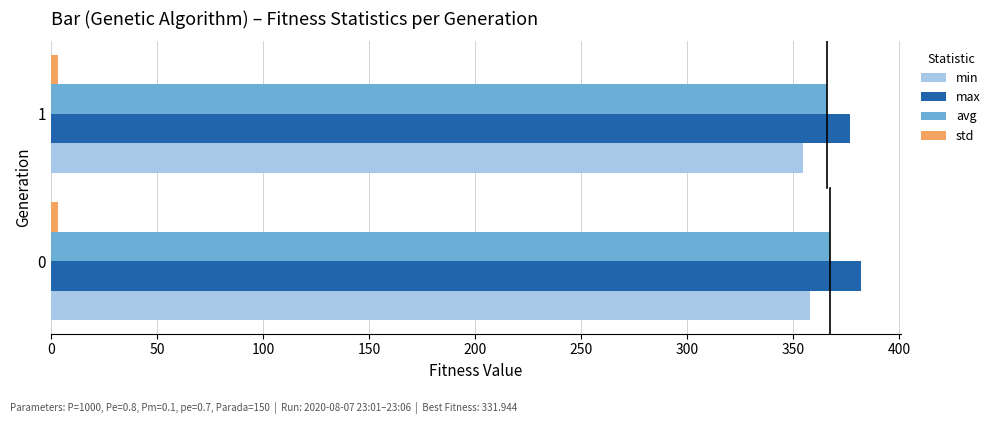

The avg series shows 367.6 at 0. True or false?

True